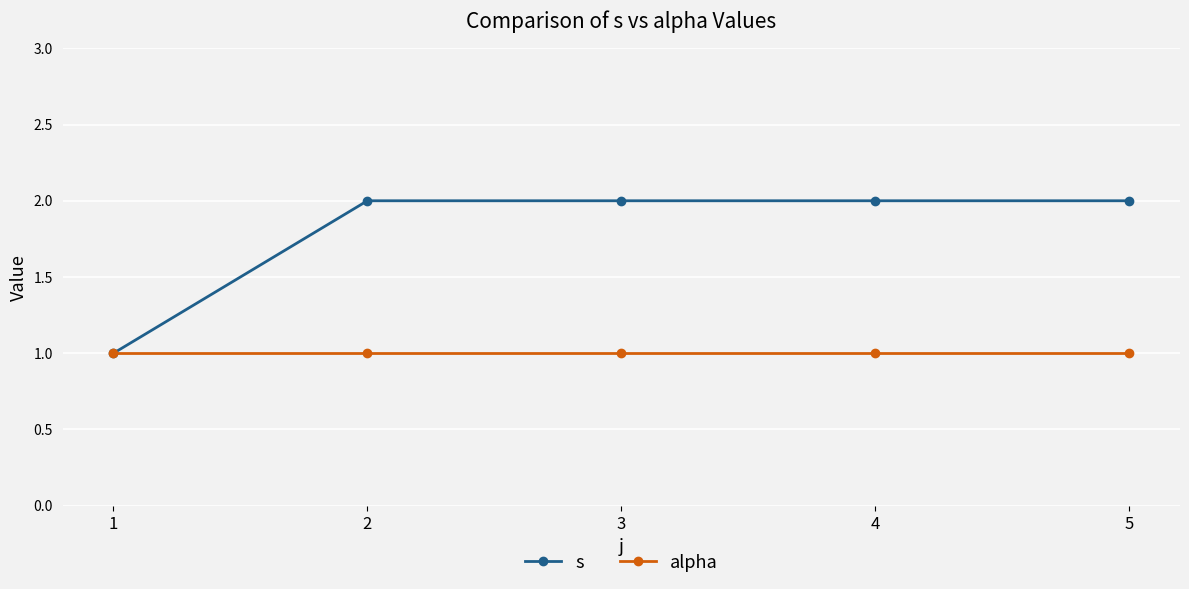

Rank the series by their average value, from highest to lowest.

s, alpha